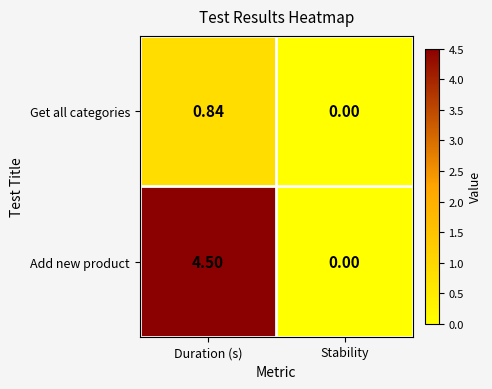

Which series changed the most between Duration (s) and Stability?

Add new product